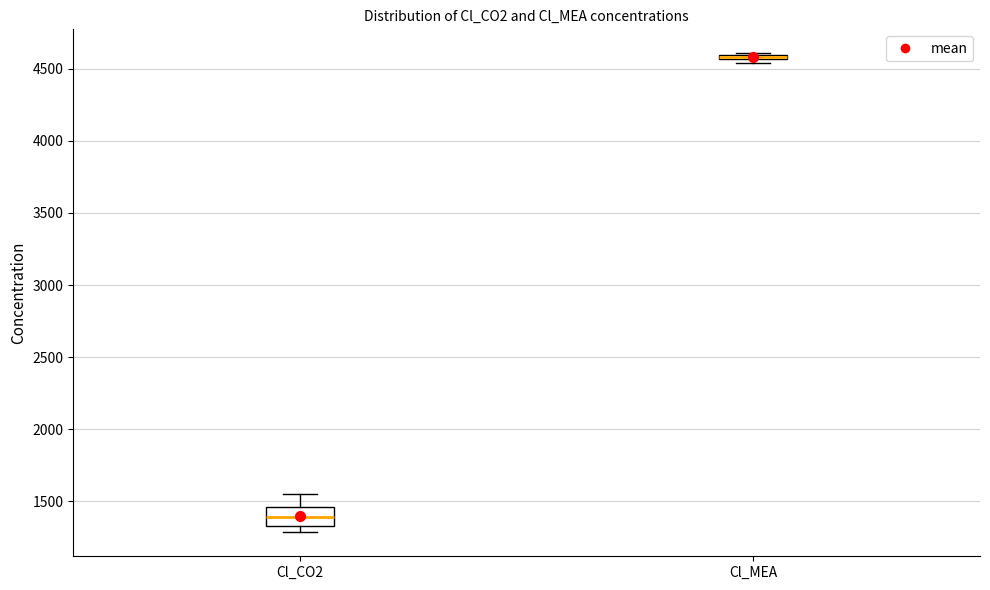

Which box is the tallest, from its lower edge to its upper edge?

Cl_CO2